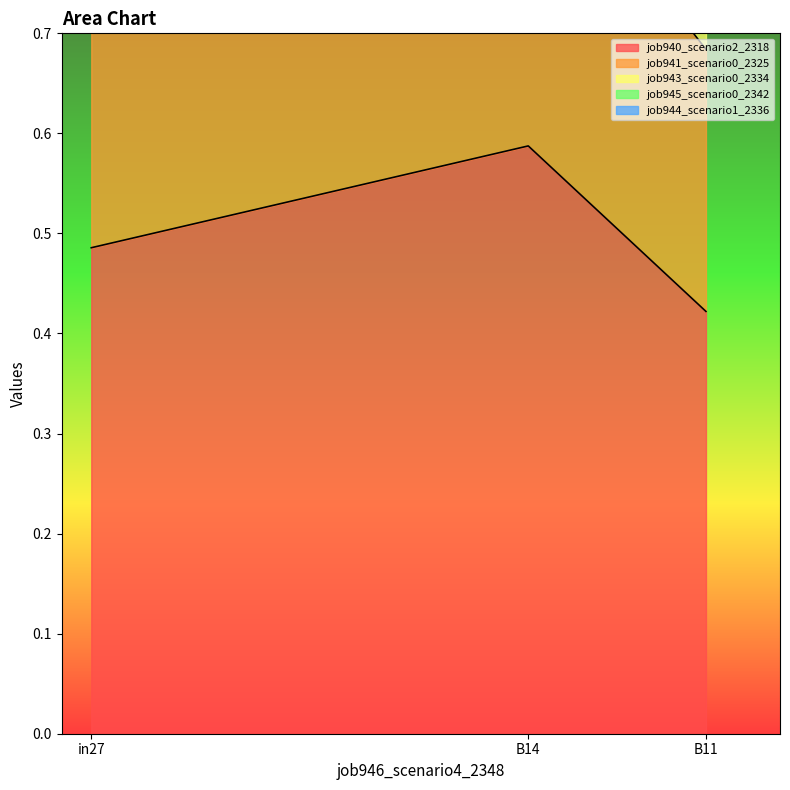

At which label is job945_scenario0_2342 closest to 1?

B11